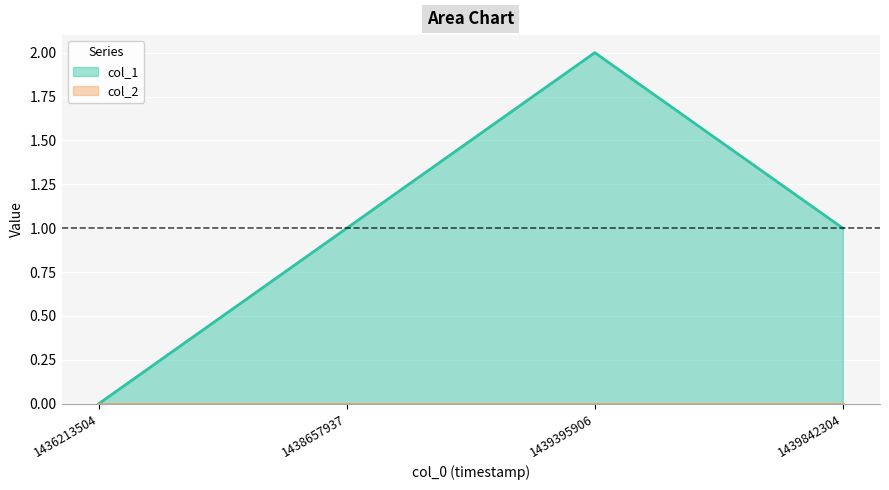

True or false: there are more than 2 points higher than both neighbors.

False